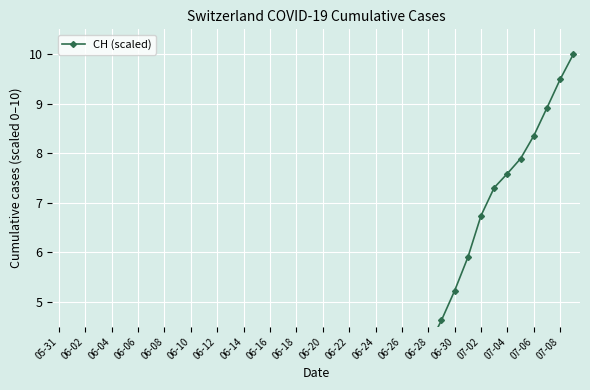

True or false: the data shows 4.6 at 29.

True